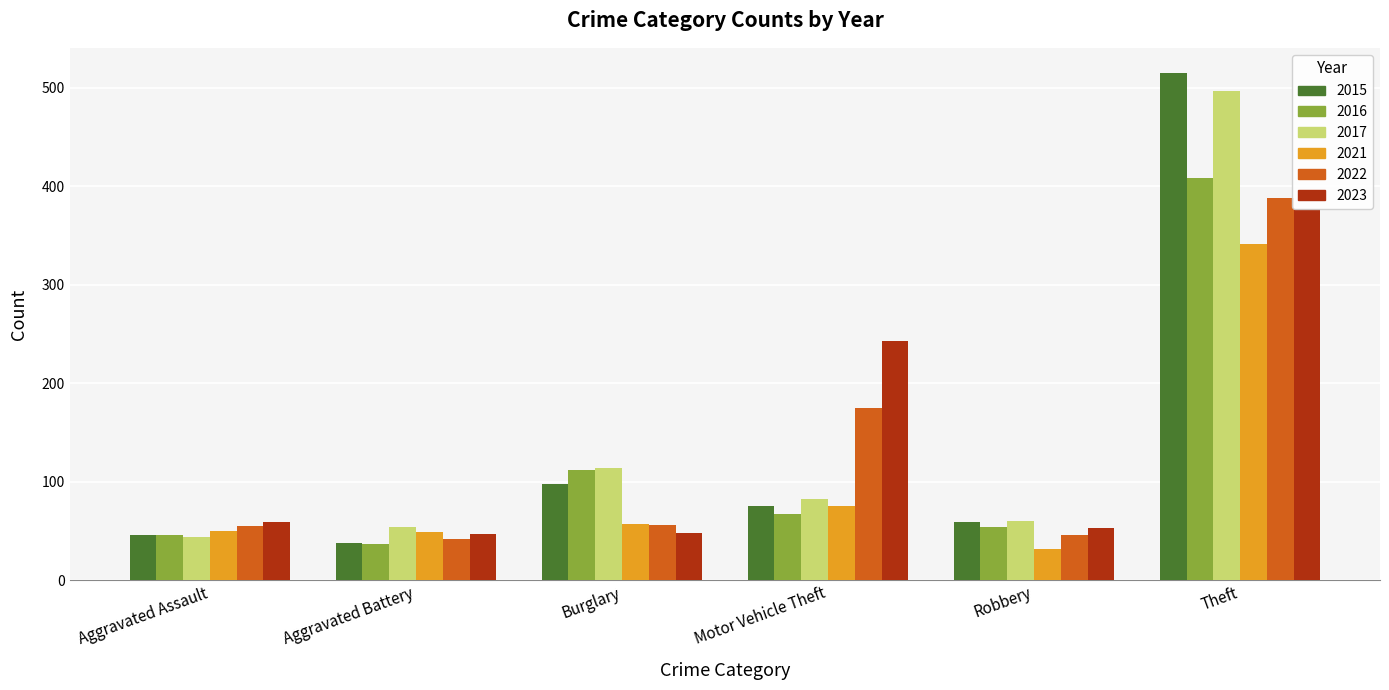

What is the highest value of the 2022 series?

388